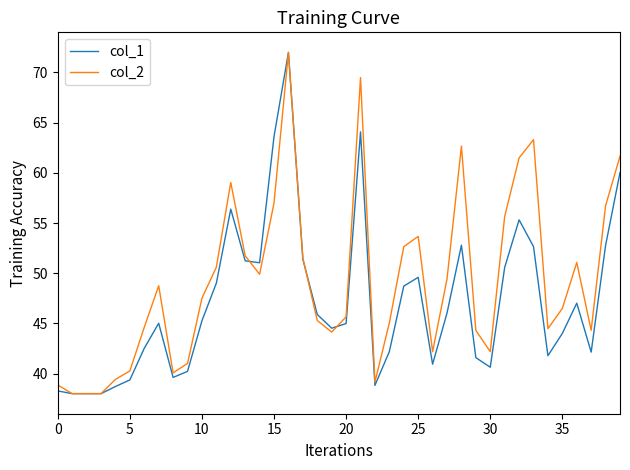

What is the sum of all col_1 values?

1884.7